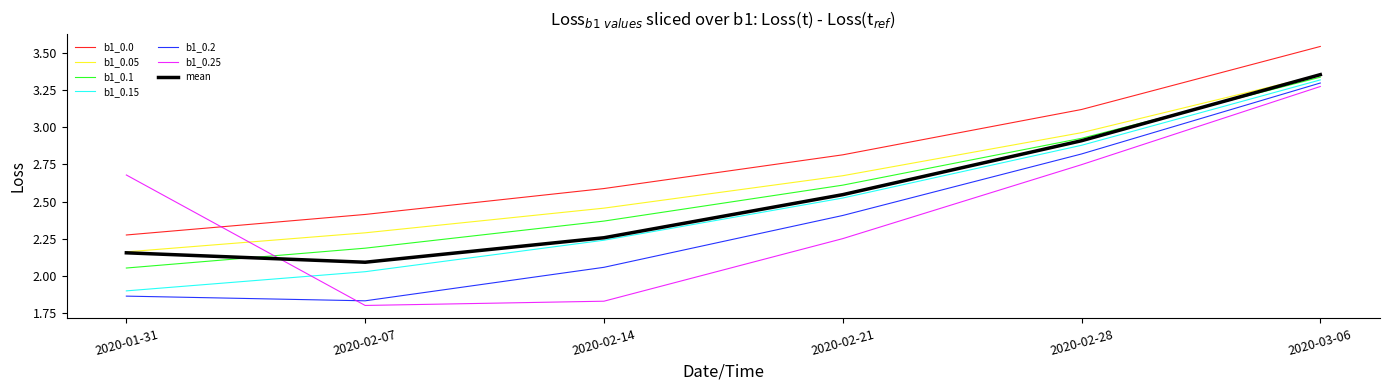

What is the sum of all b1_0.15 values?

14.9